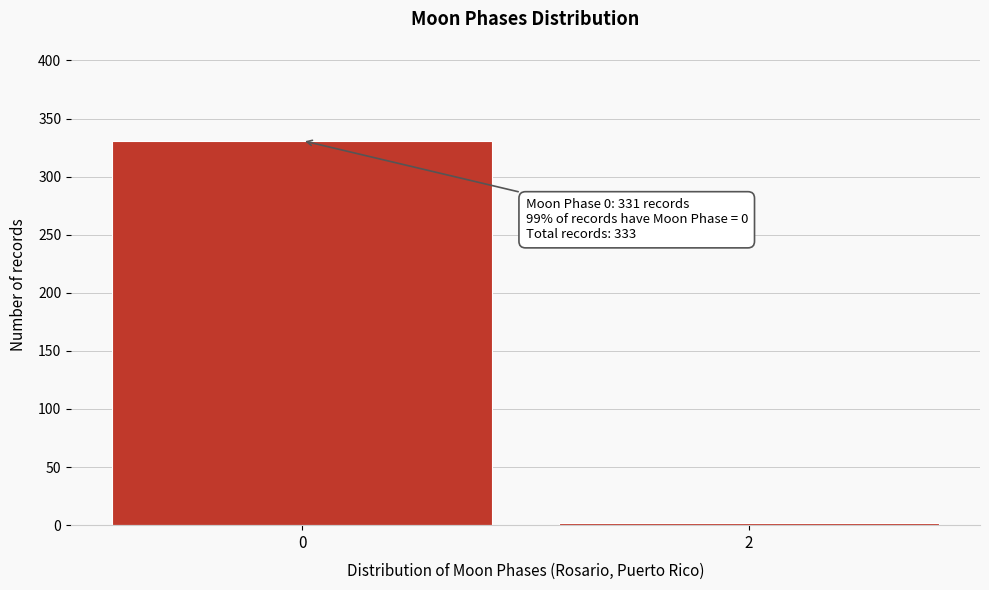

Reading left to right, what are all the values shown in this chart?

331	2